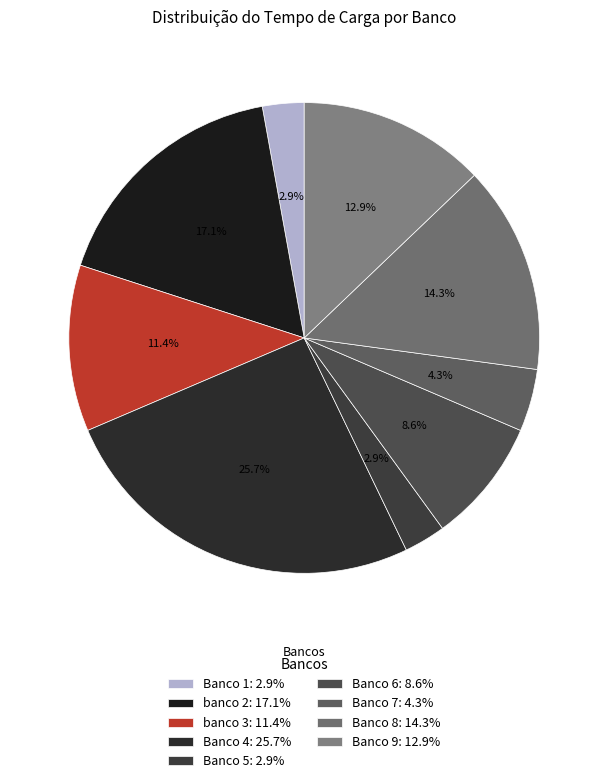

Approximately how many times larger is the value at Banco 8 compared to banco 2?

0.8